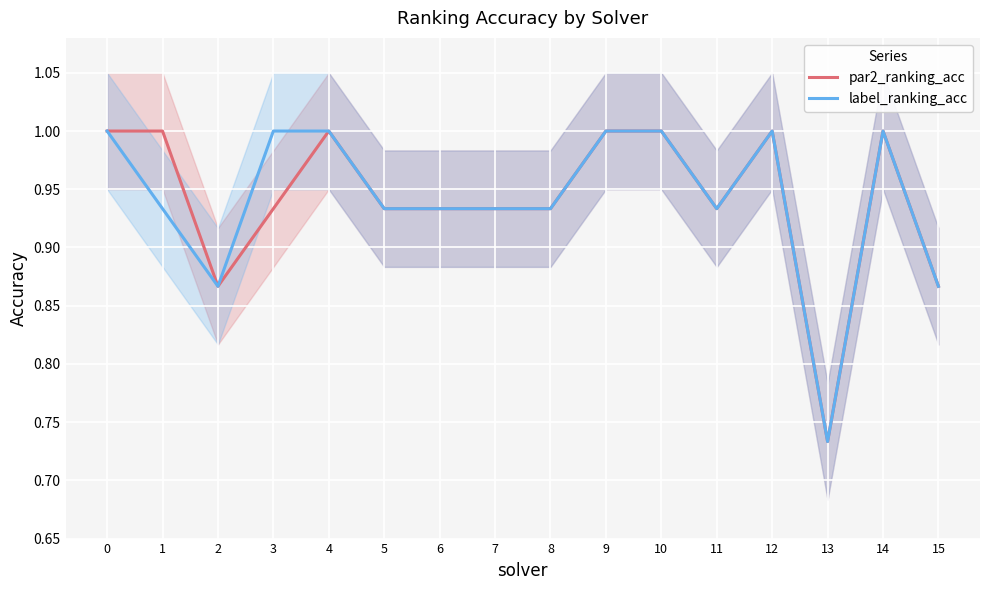

Reading left to right, transcribe all the data shown in this chart.

par2_ranking_acc: 0=1.0	1=1.0	2=0.9	3=0.9	4=1.0	5=0.9	6=0.9	7=0.9	8=0.9	9=1.0	10=1.0	11=0.9	12=1.0	13=0.7	14=1.0	15=0.9
label_ranking_acc: 0=1.0	1=0.9	2=0.9	3=1.0	4=1.0	5=0.9	6=0.9	7=0.9	8=0.9	9=1.0	10=1.0	11=0.9	12=1.0	13=0.7	14=1.0	15=0.9